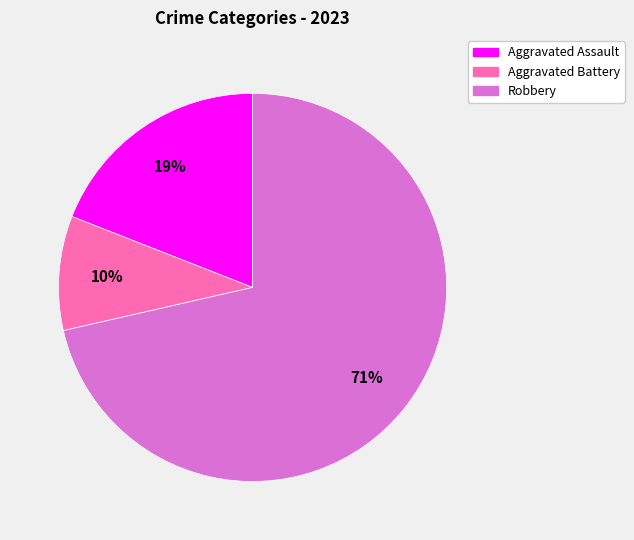

Approximately how many times larger is the value at Aggravated Assault compared to Robbery?

0.3